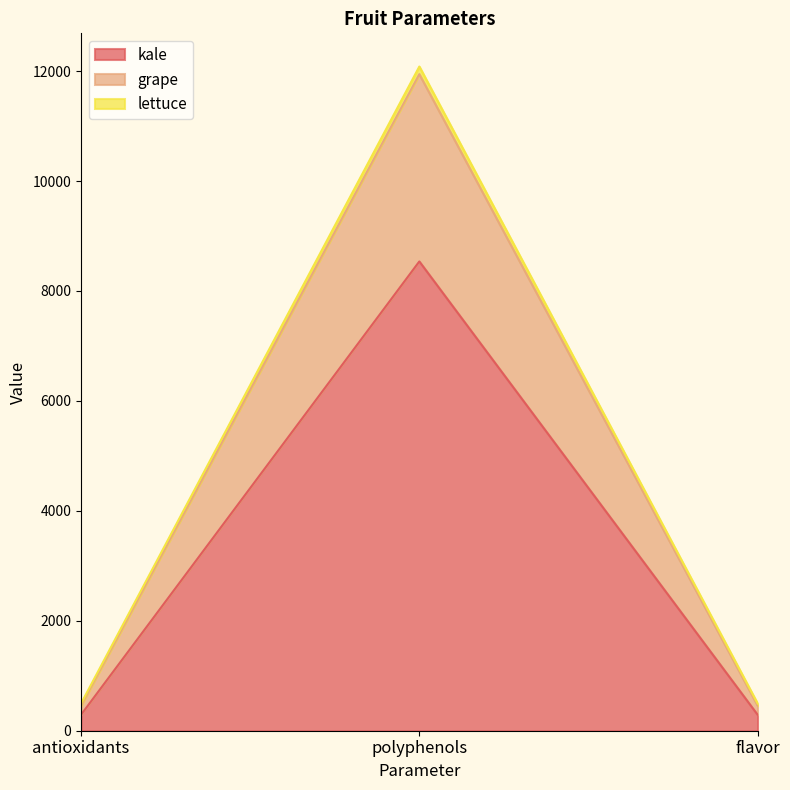

Where is grape nearest to the value 4413?

antioxidants